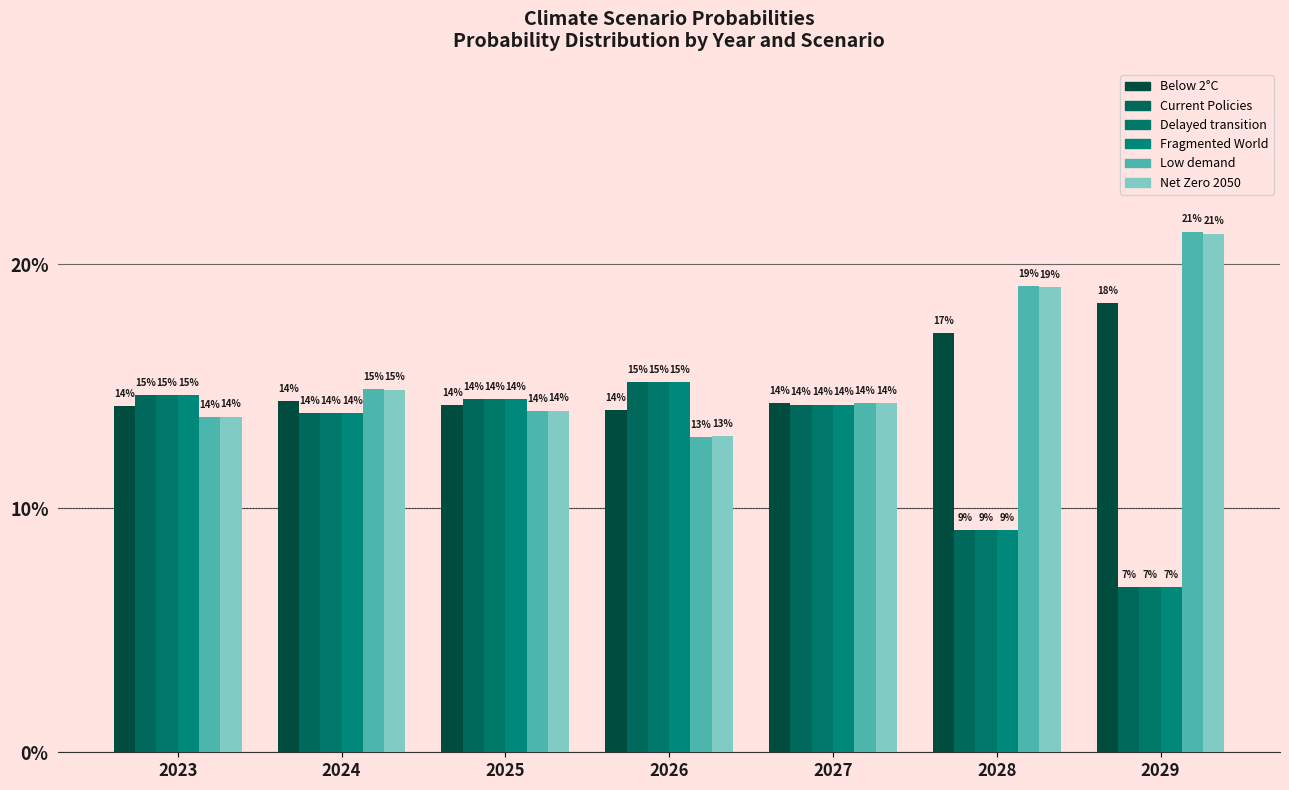

Which category has the lowest value in the Fragmented World series?

2029